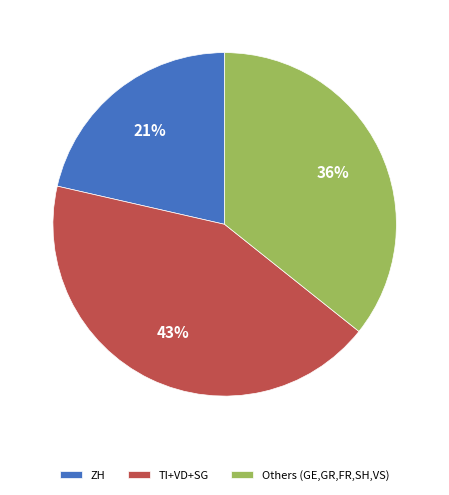

What is the ratio of the value at Others (GE,GR,FR,SH,VS) to the value at ZH?

1.7